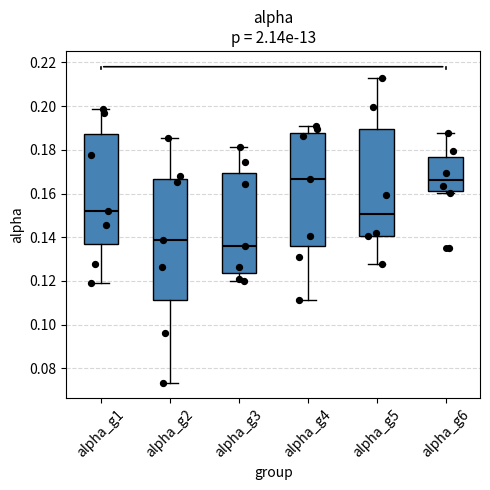

Which box's median line is the lowest?

alpha_g3